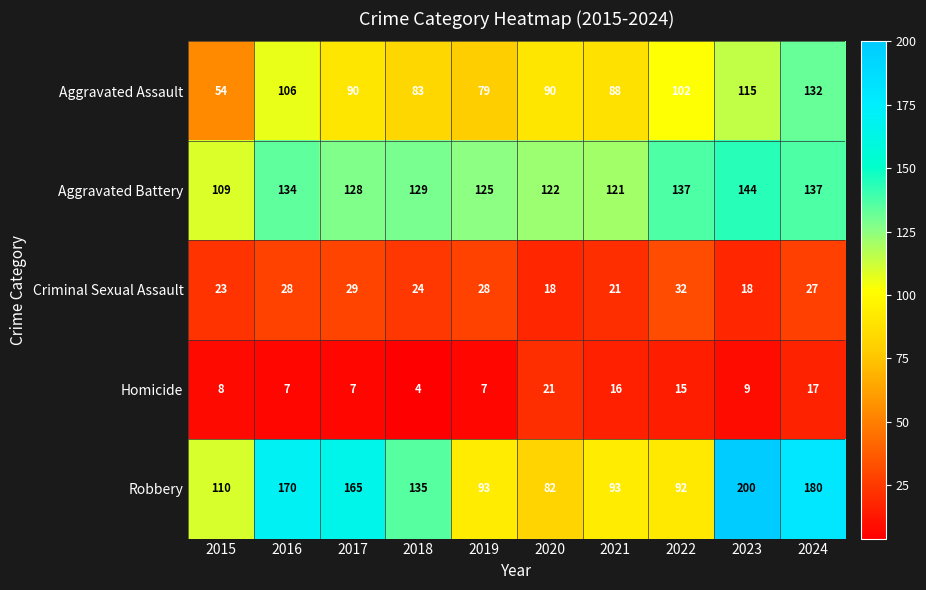

Rank the series by their maximum value, from highest to lowest.

Robbery, Aggravated Battery, Aggravated Assault, Criminal Sexual Assault, Homicide